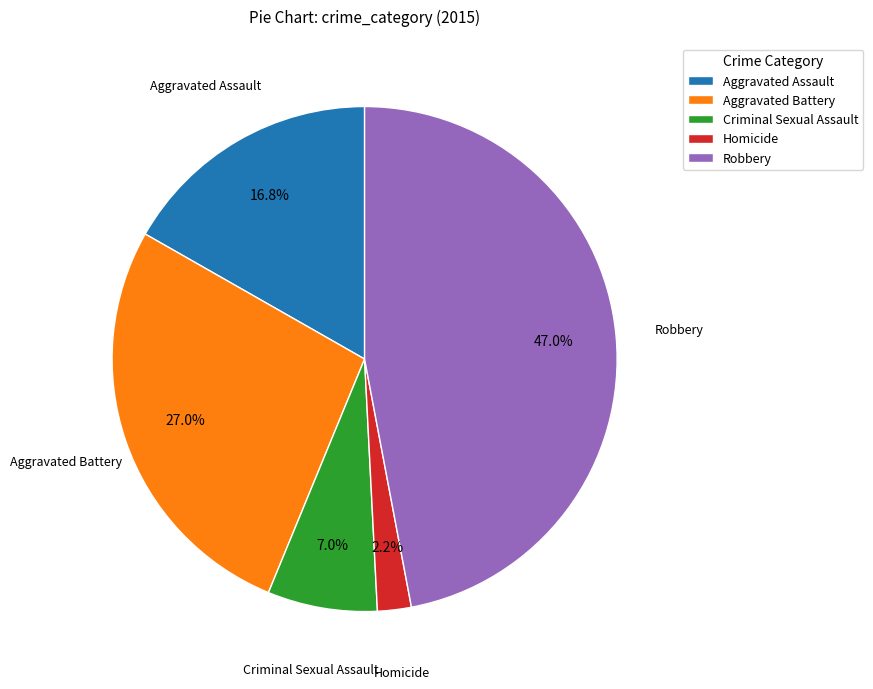

To the nearest percent, what percentage of the pie is Aggravated Battery?

27%